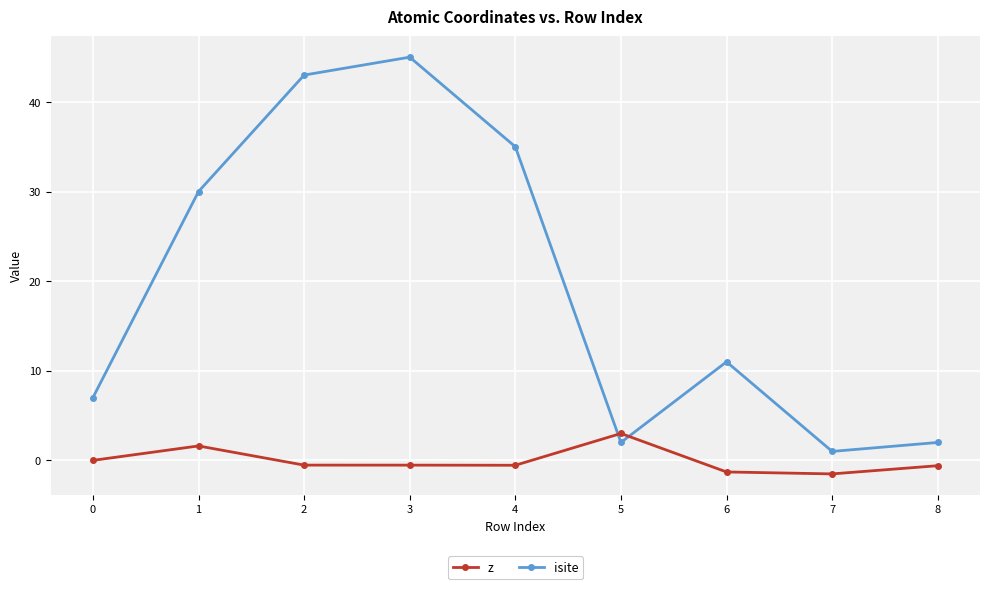

Which label corresponds to the largest value in the chart?

3